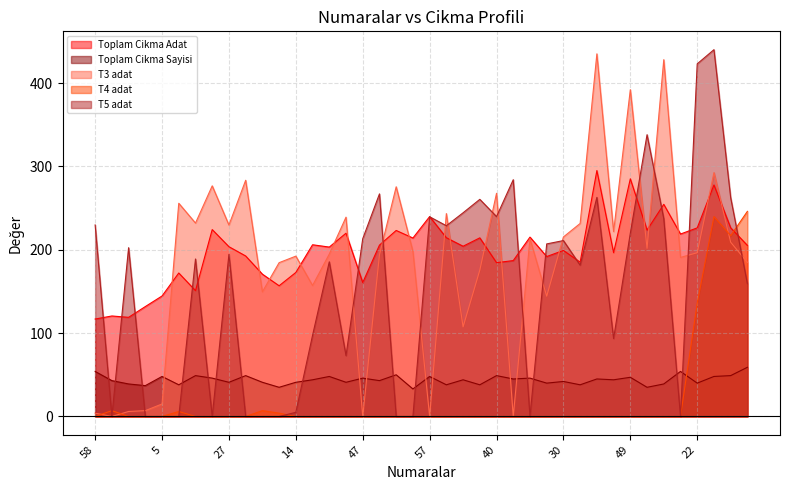

How many lines are shown in the chart?

5